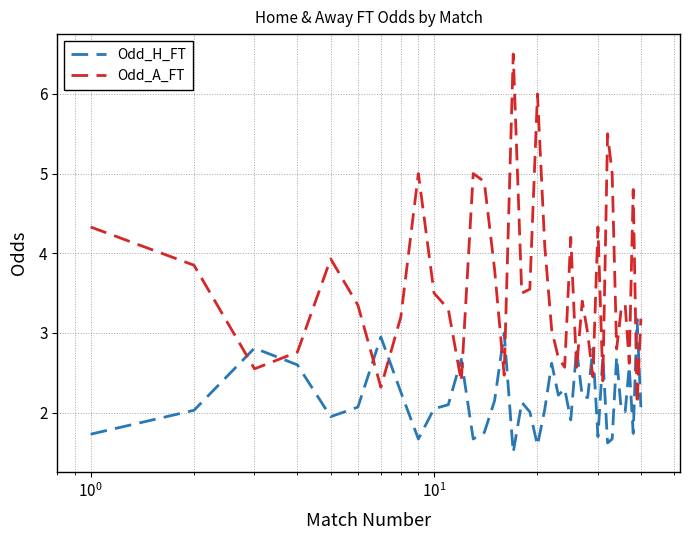

Which series has the largest total across all categories?

Odd_A_FT